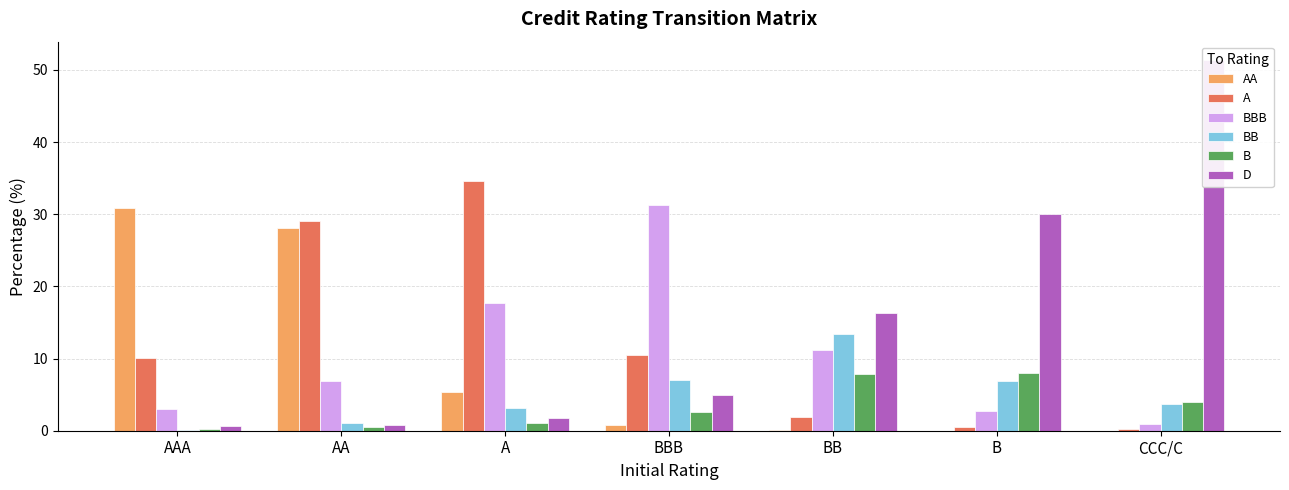

Reading right to left, list all the values displayed in this chart.

AA: CCC/C=0.0	B=0.0	BB=0.1	BBB=0.8	A=5.4	AA=28.1	AAA=30.8
A: CCC/C=0.2	B=0.5	BB=1.9	BBB=10.5	A=34.5	AA=29.1	AAA=10.1
BBB: CCC/C=1.0	B=2.8	BB=11.2	BBB=31.2	A=17.7	AA=6.9	AAA=3.0
BB: CCC/C=3.7	B=6.8	BB=13.4	BBB=7.0	A=3.1	AA=1.1	AAA=0.2
B: CCC/C=3.9	B=8.0	BB=7.9	BBB=2.6	A=1.1	AA=0.5	AAA=0.2
D: CCC/C=51.4	B=30.0	BB=16.4	BBB=5.0	A=1.7	AA=0.8	AAA=0.7